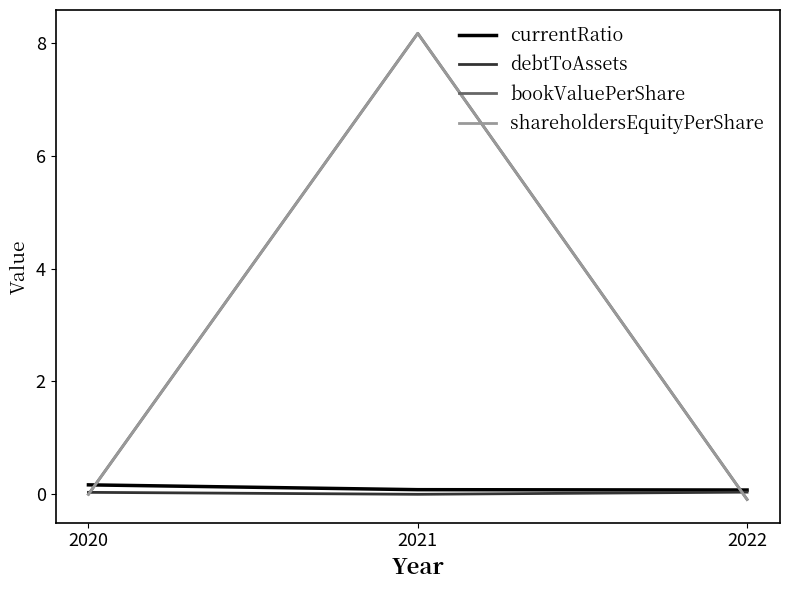

At 2022, list the series in order from smallest to largest.

bookValuePerShare, shareholdersEquityPerShare, debtToAssets, currentRatio